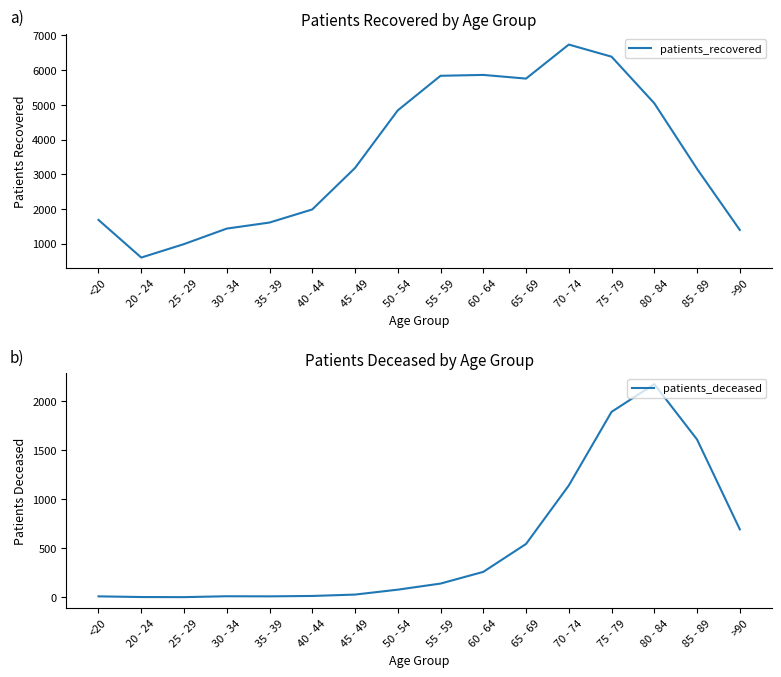

Is the value of patients_deceased at 35 - 39 greater than the value of patients_recovered at 35 - 39?

No